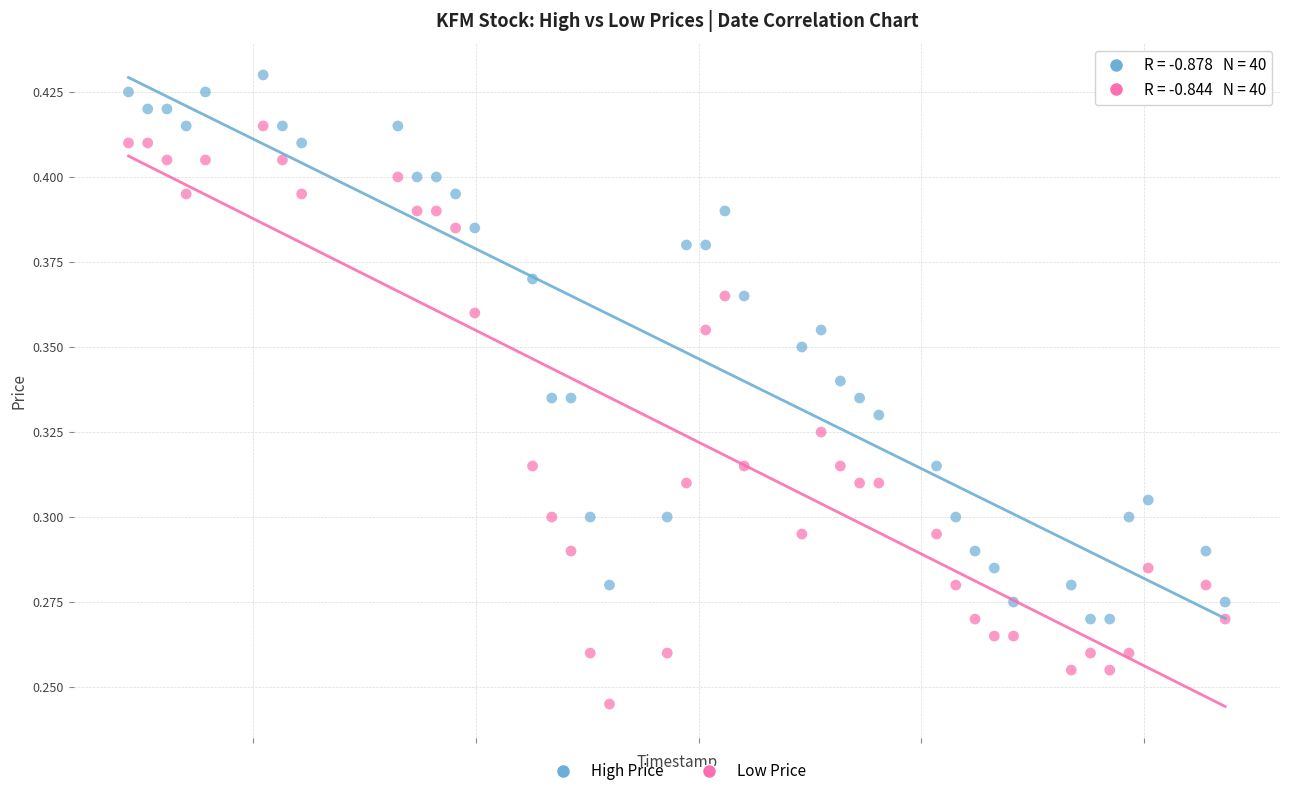

Across all data points, what is the range of X values (max minus min)?

4924800.0